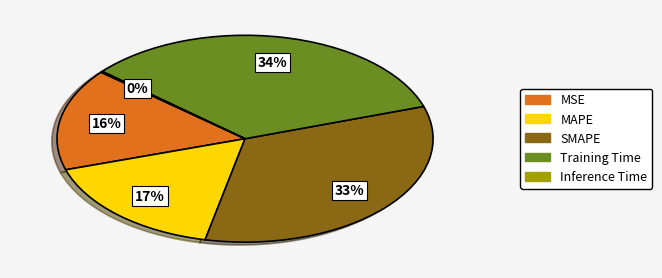

Which has a higher value, SMAPE or MAPE?

SMAPE